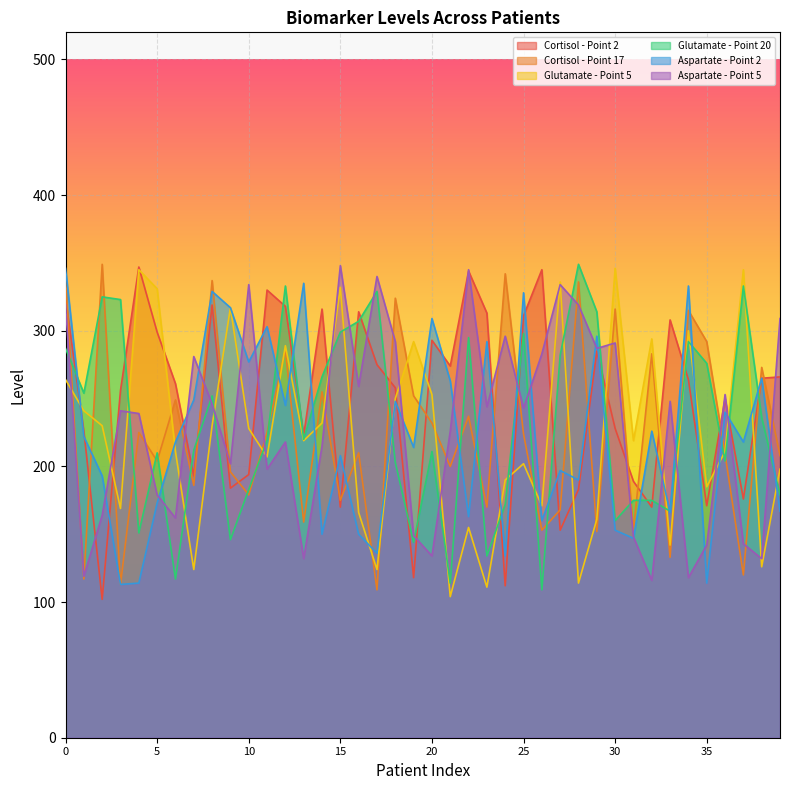

Reading left to right, list all the values displayed in this chart.

Cortisol - Point 2: 324	226	102	256	347	299	261	193	319	184	194	330	318	223	316	170	314	275	258	118	293	274	344	313	112	311	345	153	183	285	228	189	170	308	264	171	250	176	265	266
Cortisol - Point 17: 339	117	349	113	225	204	249	186	337	196	179	225	286	159	255	175	210	109	324	252	232	200	237	170	342	224	153	168	336	152	316	153	283	133	315	292	209	120	273	208
Glutamate - Point 5: 264	241	230	169	345	331	211	124	230	317	228	207	289	219	232	332	166	124	250	292	253	104	155	111	190	202	171	336	114	161	346	219	294	142	300	185	211	345	126	198
Glutamate - Point 20: 287	254	325	323	151	210	117	212	252	146	183	219	333	220	266	299	307	329	203	144	211	114	295	134	172	298	109	282	349	314	160	175	175	167	292	276	204	333	236	179
Aspartate - Point 2: 346	222	193	113	114	173	218	249	329	317	277	303	245	335	150	208	150	136	248	214	309	263	163	292	134	328	160	197	190	296	153	147	226	166	333	114	240	218	265	167
Aspartate - Point 5: 319	119	164	241	239	179	162	281	246	202	334	198	218	132	215	348	259	340	292	149	134	226	345	244	296	243	283	334	319	287	291	148	116	248	118	142	253	143	132	309